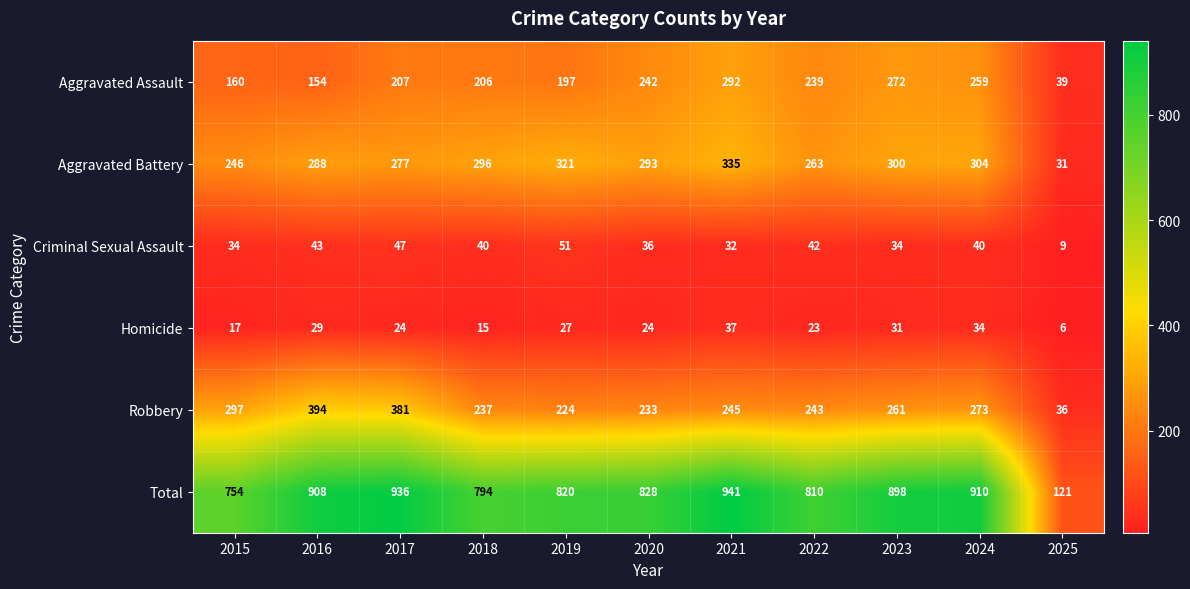

Rank the series by their maximum value, from lowest to highest.

Homicide, Criminal Sexual Assault, Aggravated Assault, Aggravated Battery, Robbery, Total